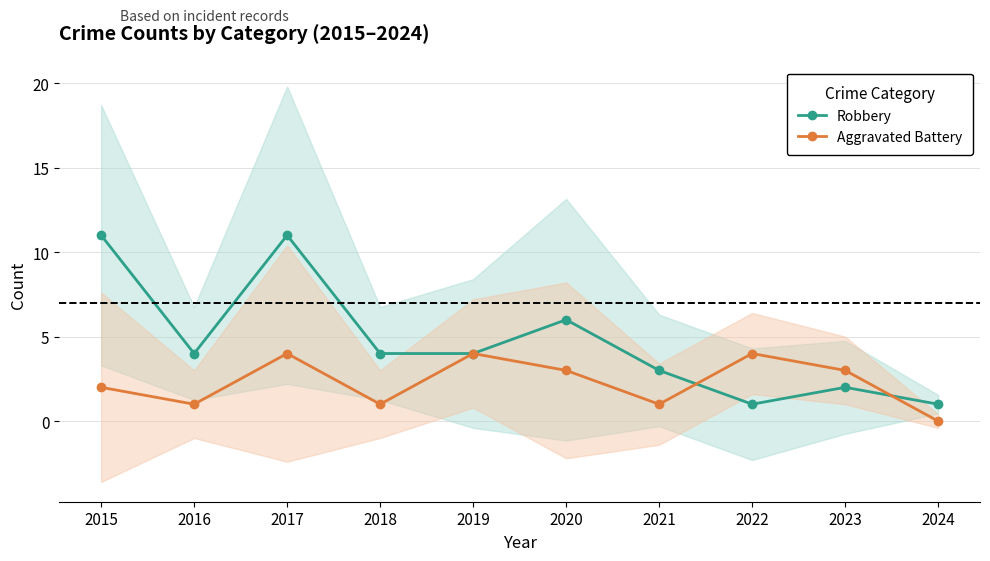

How many intersections are there between Robbery and Aggravated Battery?

2